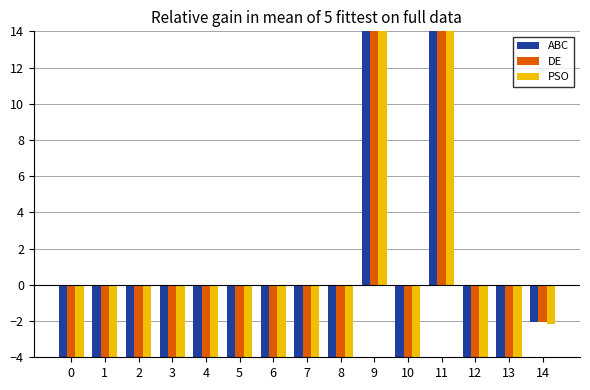

What is the value of the PSO bar at the 14th from the left?

-7.3